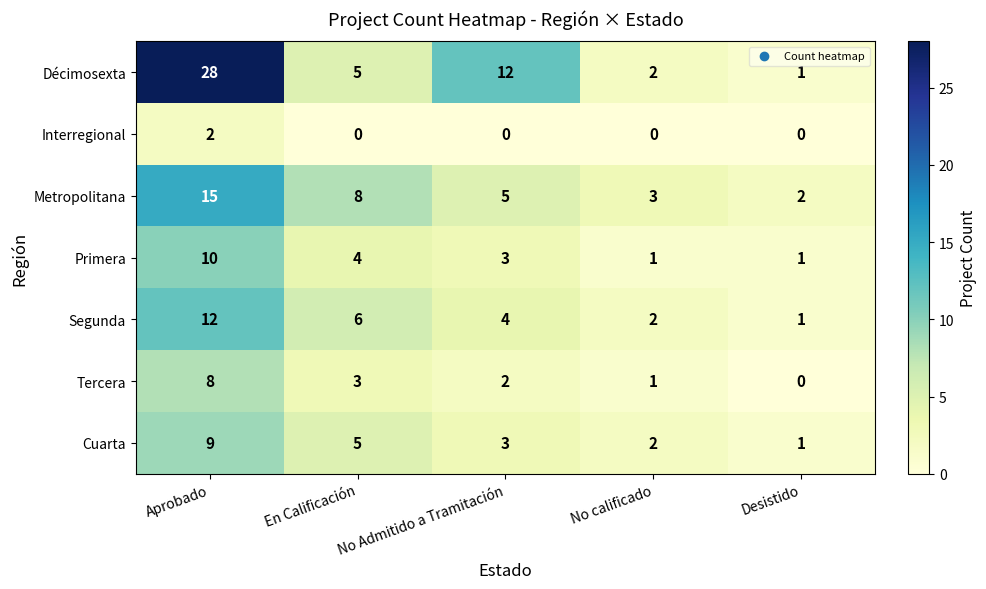

Between En Calificación and Desistido, which series saw the biggest shift?

Metropolitana